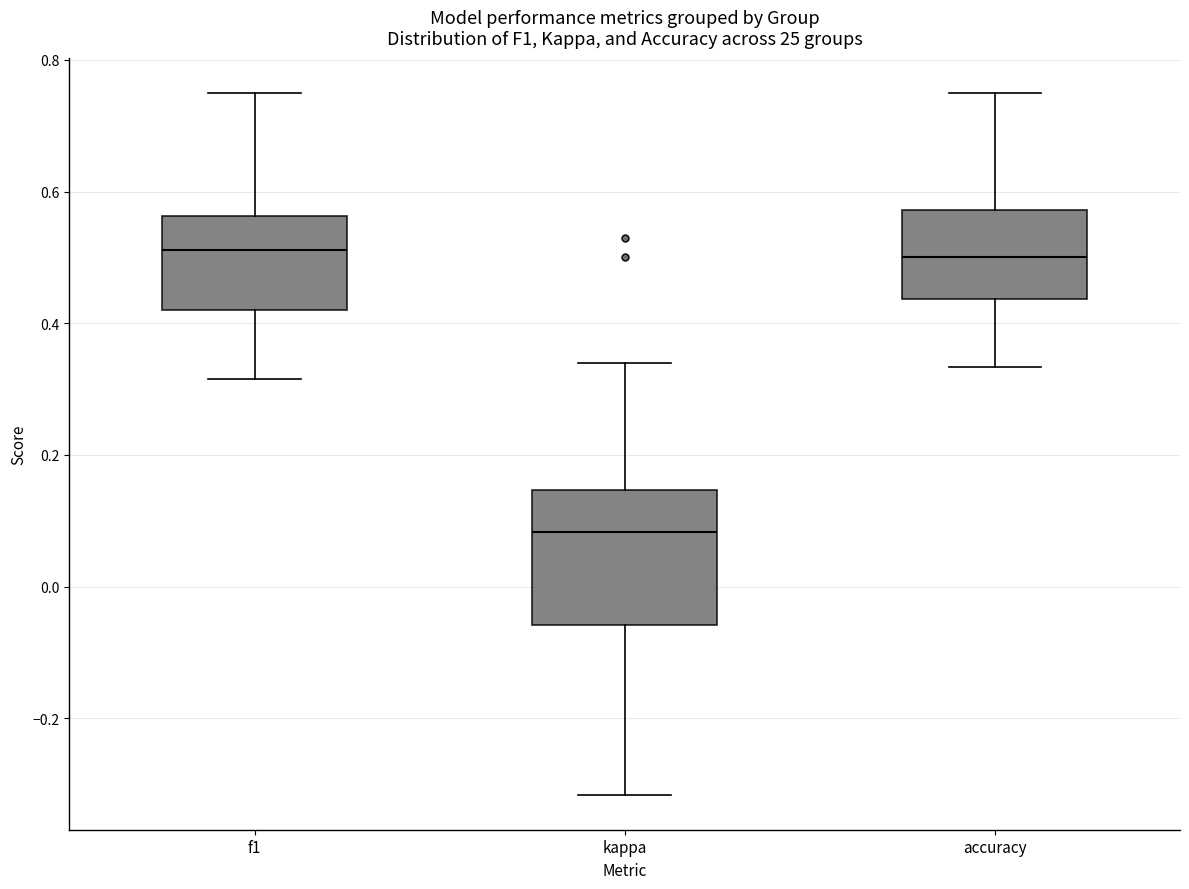

Where does the lower whisker of the box for kappa end on the y-axis? The values are not printed on the chart, so give them approximately, as read against the axis.

-0.32